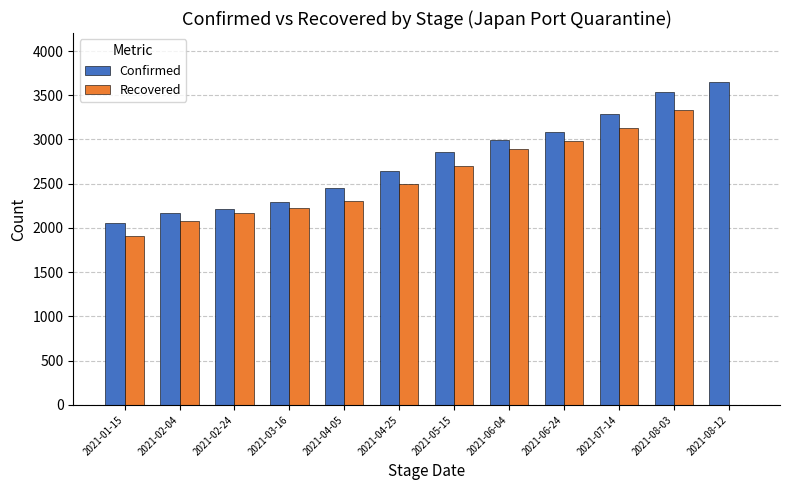

What is the maximum value shown in the chart?

3655